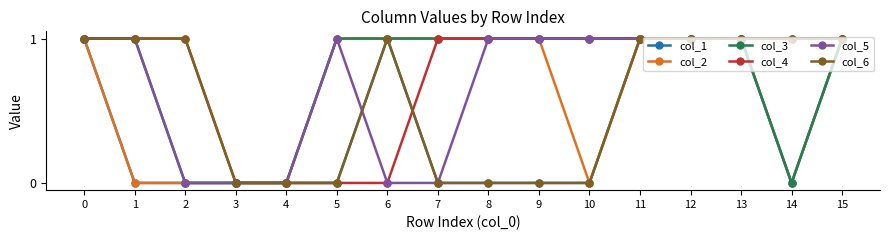

Reading left to right, extract all data points from this chart.

col_1: 0=1	1=0	2=0	3=0	4=0	5=0	6=1	7=0	8=0	9=0	10=0	11=1	12=1	13=1	14=0	15=1
col_2: 0=1	1=0	2=0	3=0	4=0	5=1	6=1	7=1	8=1	9=1	10=0	11=1	12=1	13=1	14=0	15=1
col_3: 0=1	1=1	2=0	3=0	4=0	5=1	6=1	7=1	8=1	9=1	10=1	11=1	12=1	13=1	14=0	15=1
col_4: 0=1	1=1	2=1	3=0	4=0	5=0	6=0	7=1	8=1	9=1	10=1	11=1	12=1	13=1	14=1	15=1
col_5: 0=1	1=1	2=0	3=0	4=0	5=1	6=0	7=0	8=1	9=1	10=1	11=1	12=1	13=1	14=1	15=1
col_6: 0=1	1=1	2=1	3=0	4=0	5=0	6=1	7=0	8=0	9=0	10=0	11=1	12=1	13=1	14=1	15=1